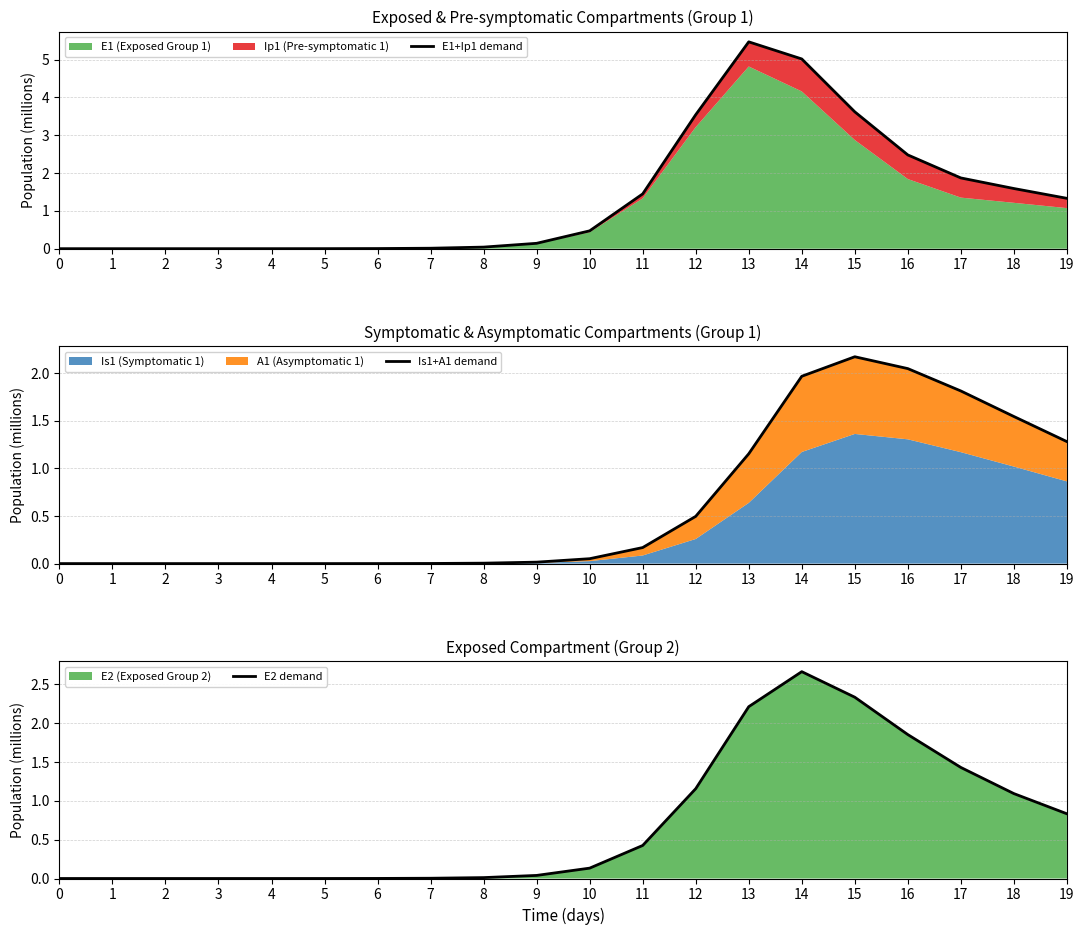

The Is1+A1 demand series shows 0.0 at 8. True or false?

True